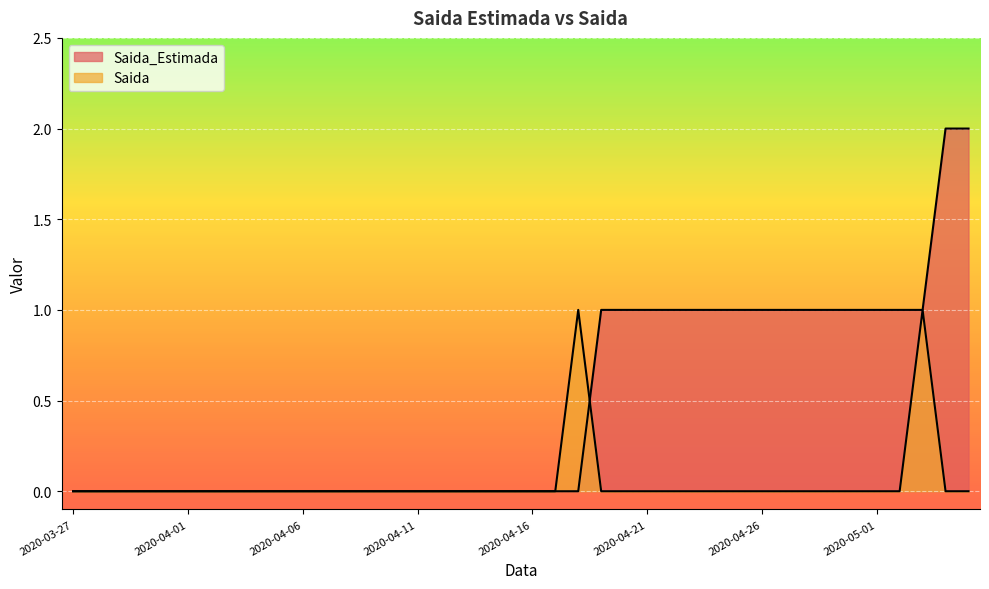

What position from the left is 2020-04-23?

28